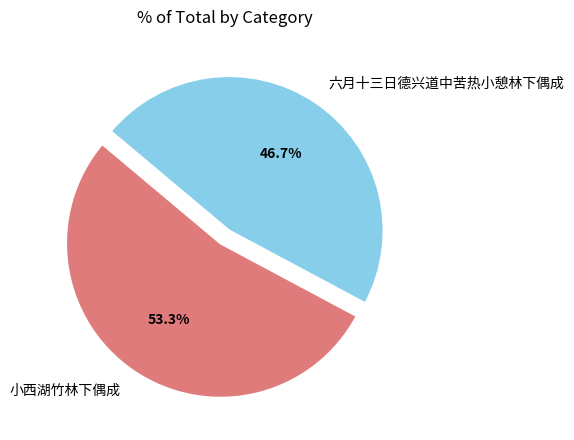

To the nearest percent, what percentage of the pie is 六月十三日德兴道中苦热小憩林下偶成?

47%